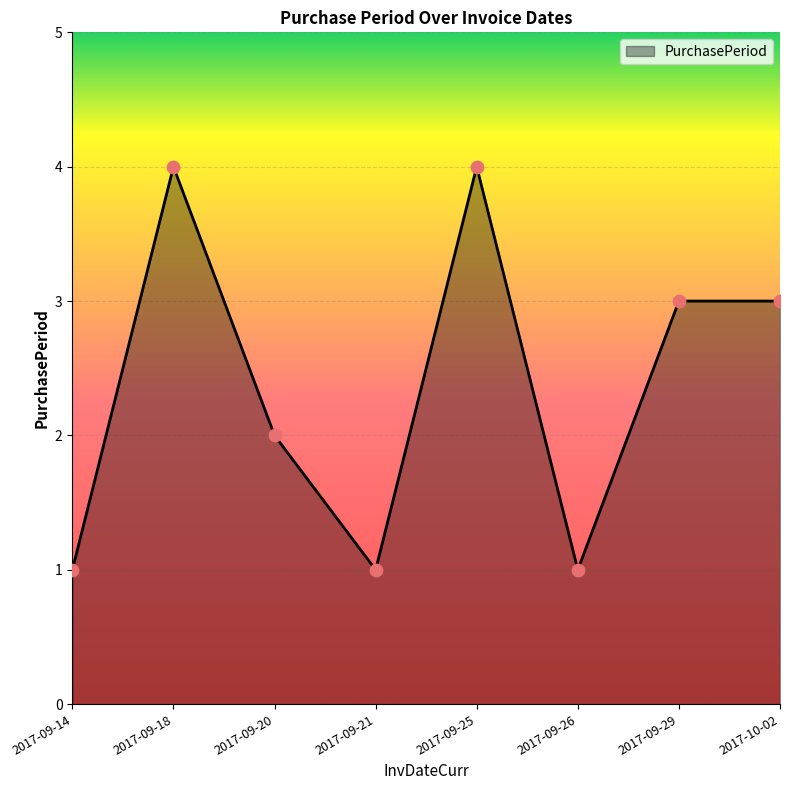

Between 2017-09-18 and 2017-09-29, which is larger?

2017-09-18